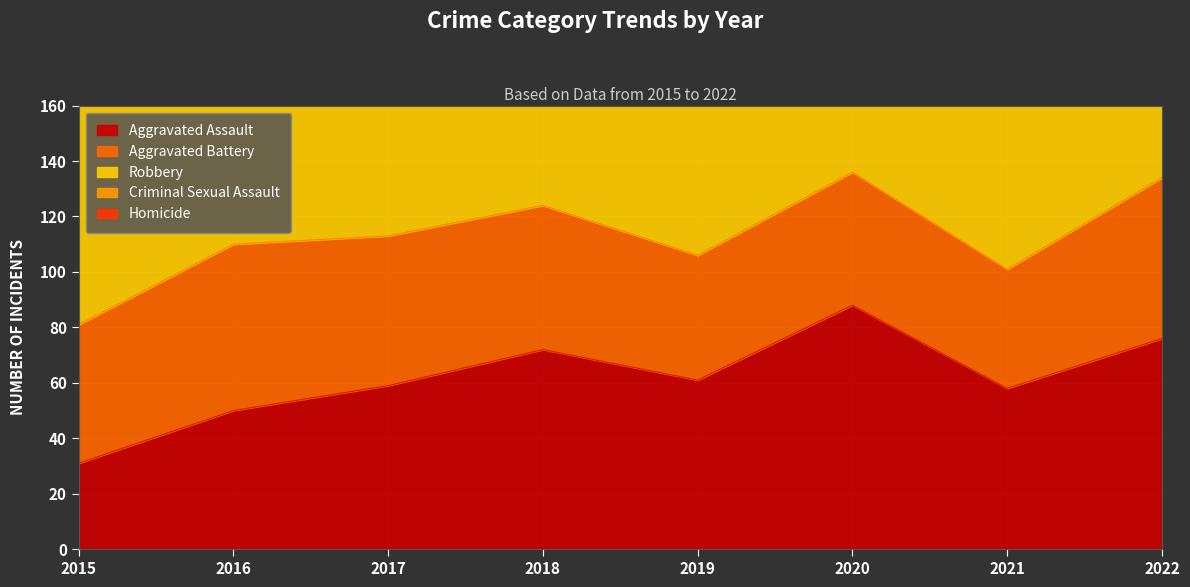

Rank the categories by Criminal Sexual Assault value from lowest to highest.

2015, 2020, 2022, 2016, 2017, 2018, 2021, 2019